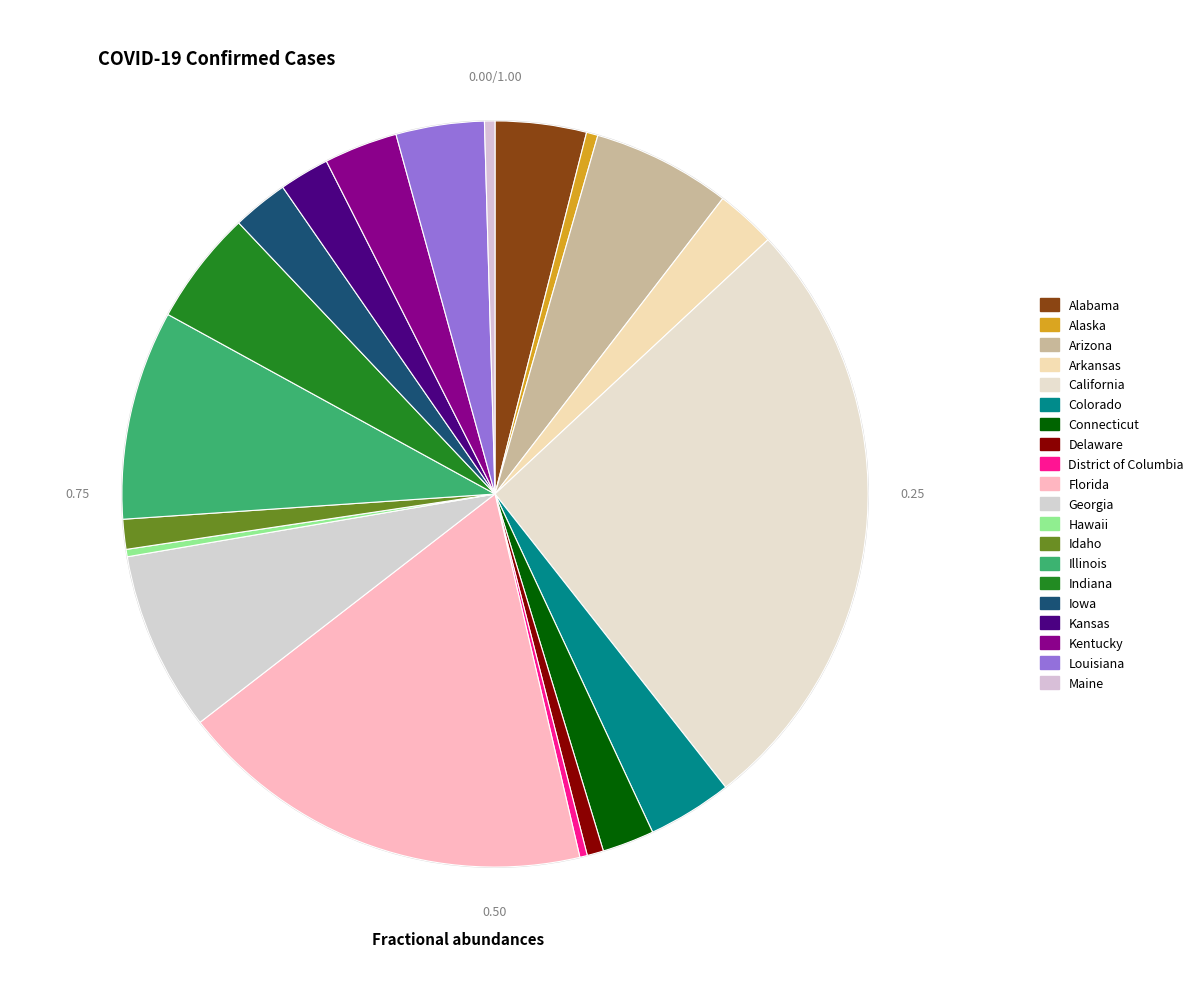

Rank the categories by value from highest to lowest.

California, Florida, Illinois, Georgia, Arizona, Indiana, Alabama, Louisiana, Colorado, Kentucky, Arkansas, Iowa, Connecticut, Kansas, Idaho, Delaware, Alaska, Maine, District of Columbia, Hawaii